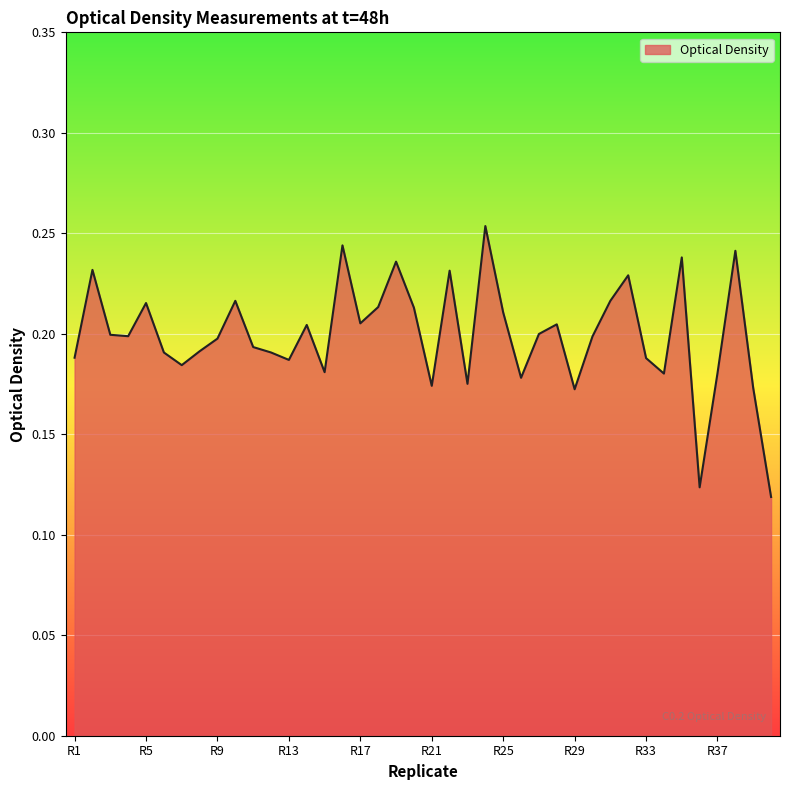

Does the chart display data point markers on the line(s)?

No